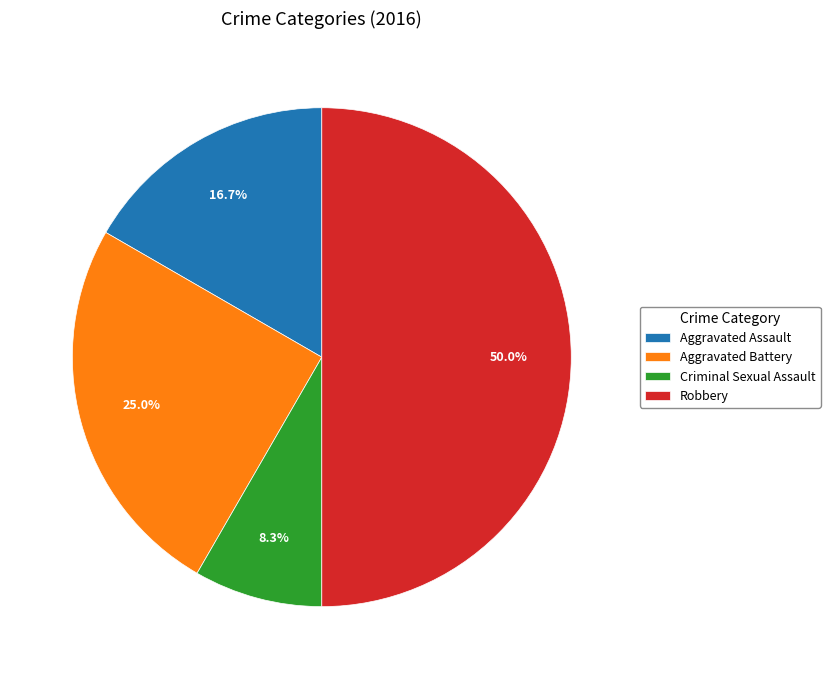

Does Aggravated Assault represent more than half of the total?

No